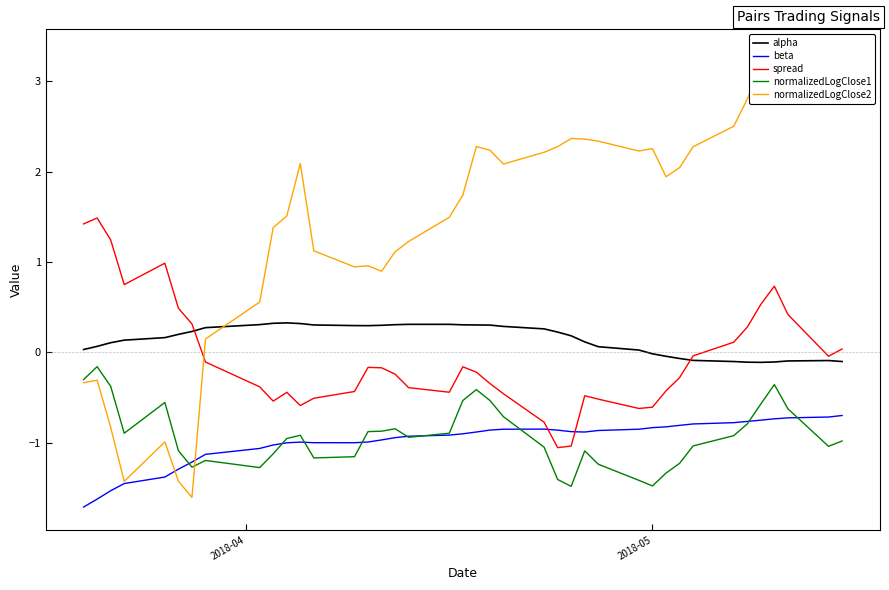

What is the difference between the maximum and minimum values in the alpha series?

0.4